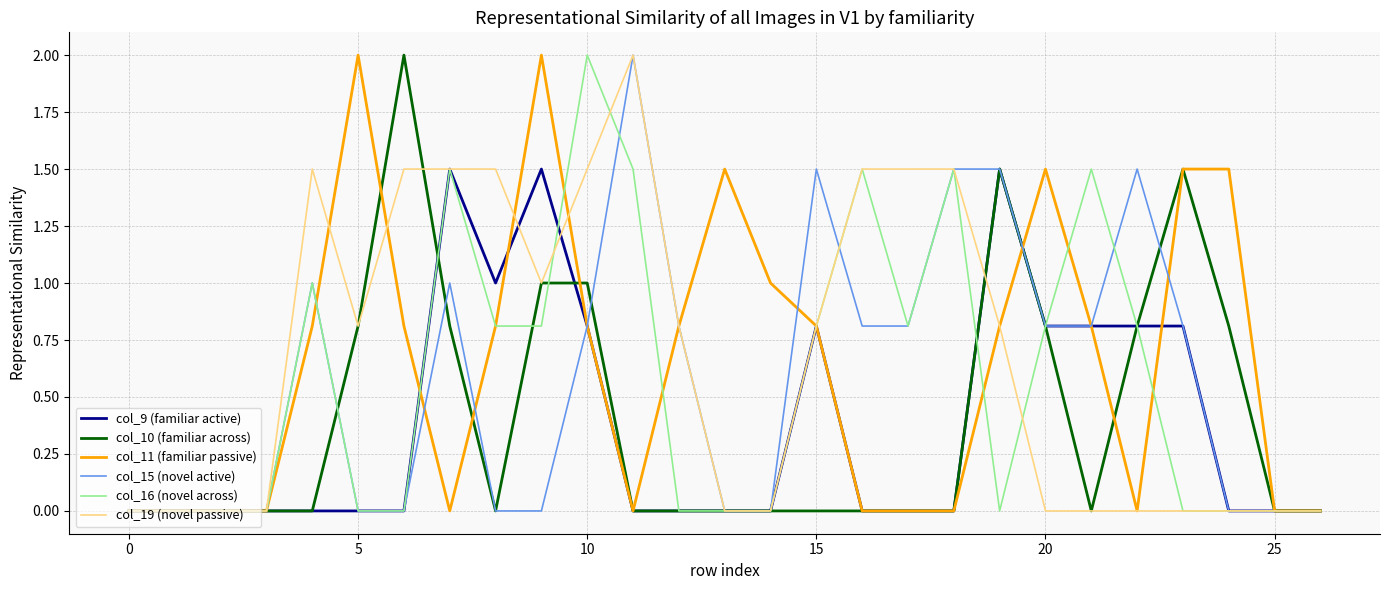

What is the highest value of the col_16 (novel across) series?

2.0